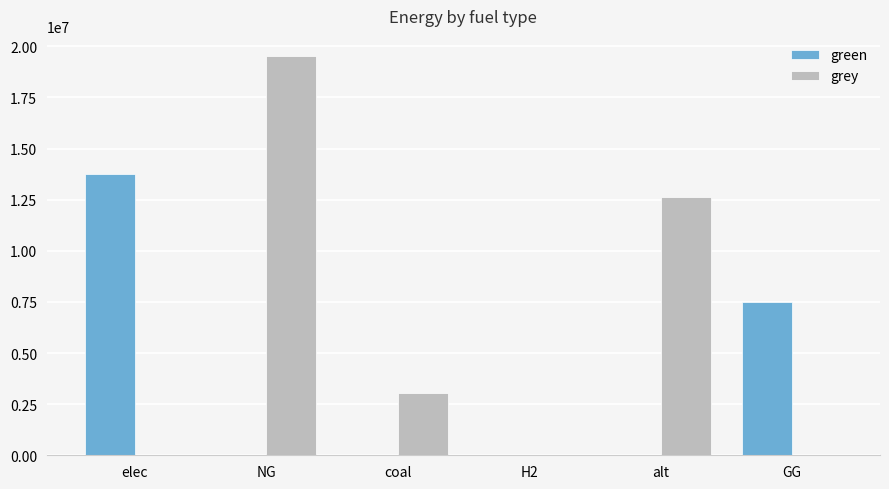

The value of grey at GG is 0.0. True or false?

True